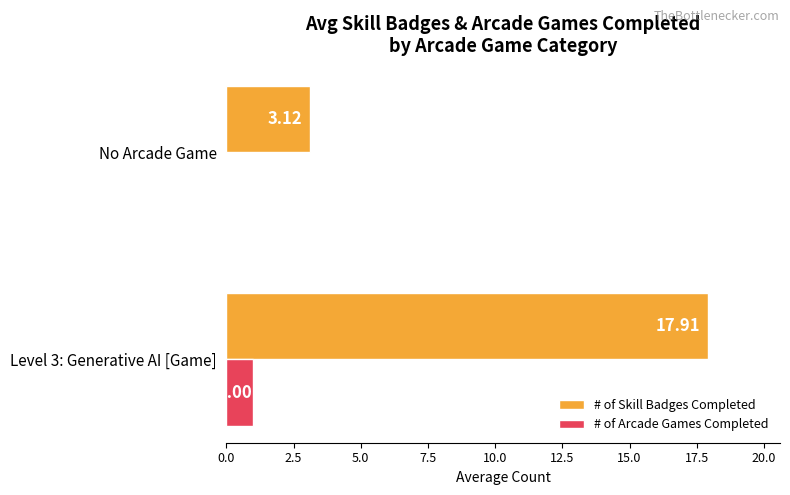

What is the sum of the # of Skill Badges Completed values at No Arcade Game and Level 3: Generative AI [Game]?

21.0